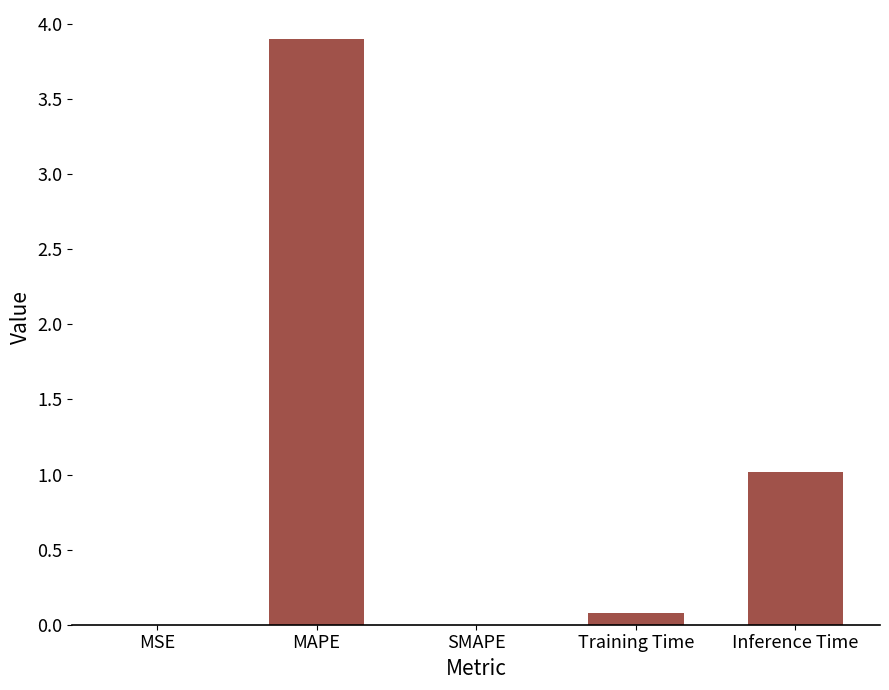

What is the change in value from MAPE to Inference Time?

-2.9